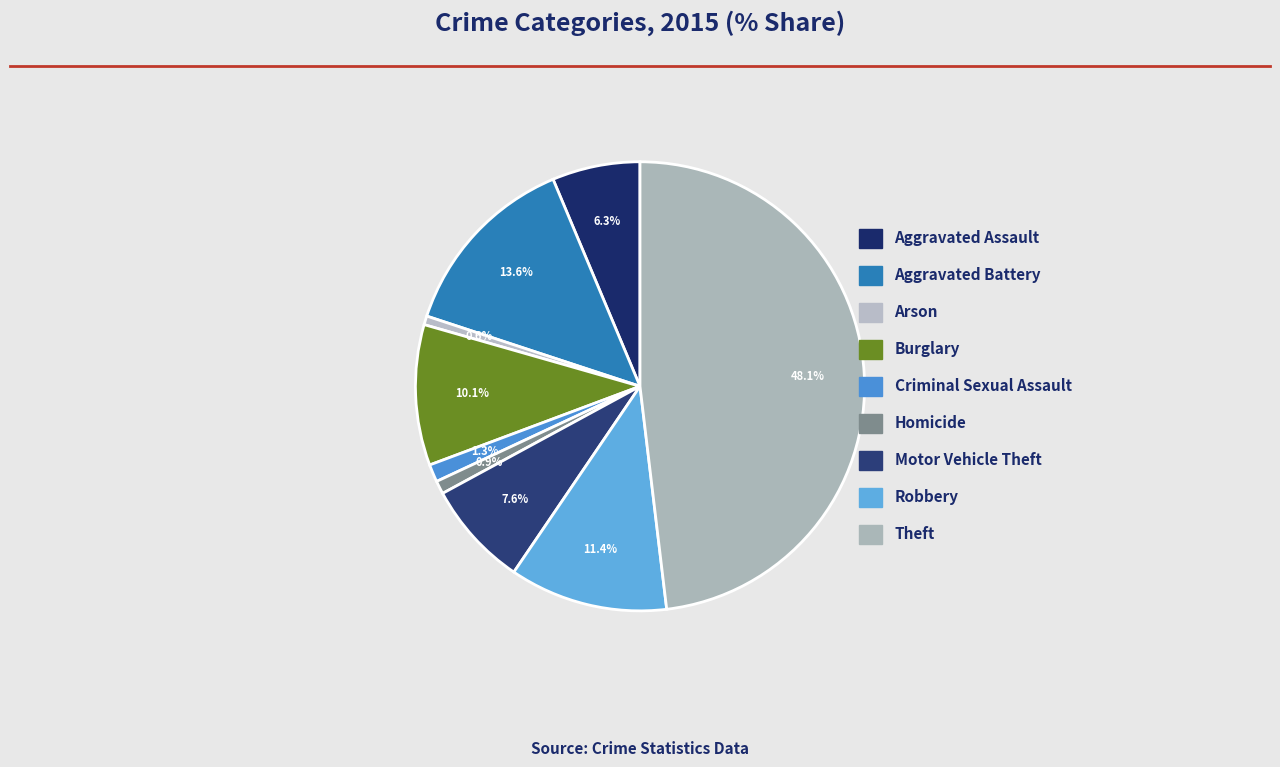

Does Aggravated Battery account for over 50% of the chart?

No